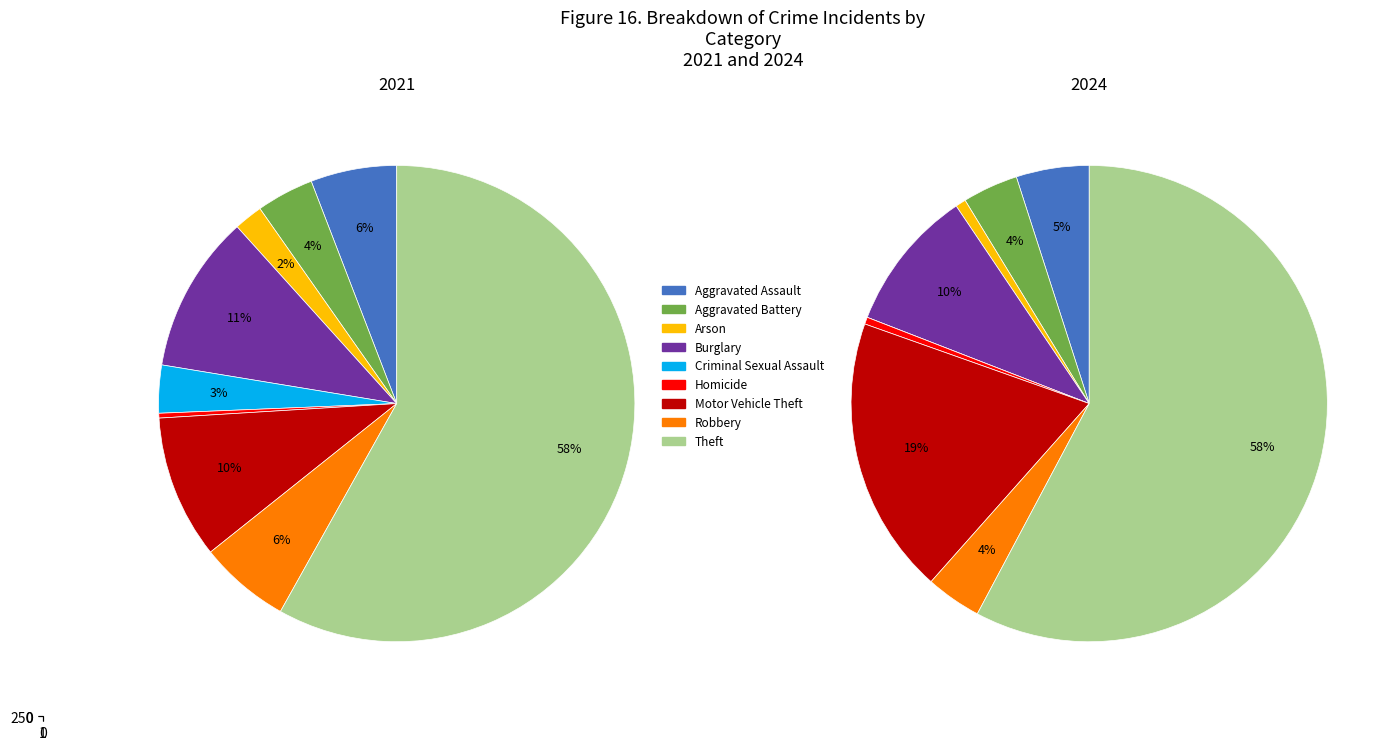

Which category has the biggest portion of the pie?

Theft